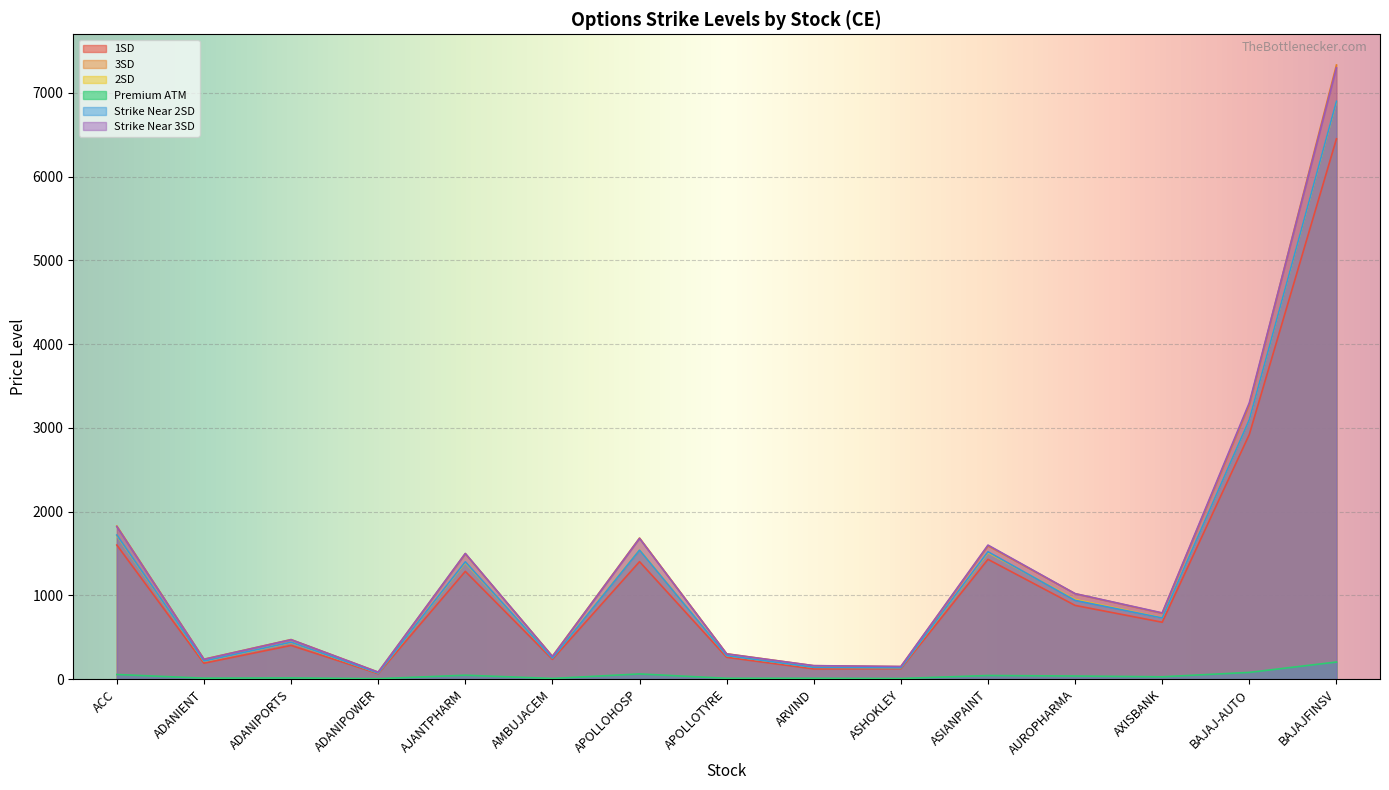

What is the spread (max minus min) of values at AJANTPHARM?

1454.0